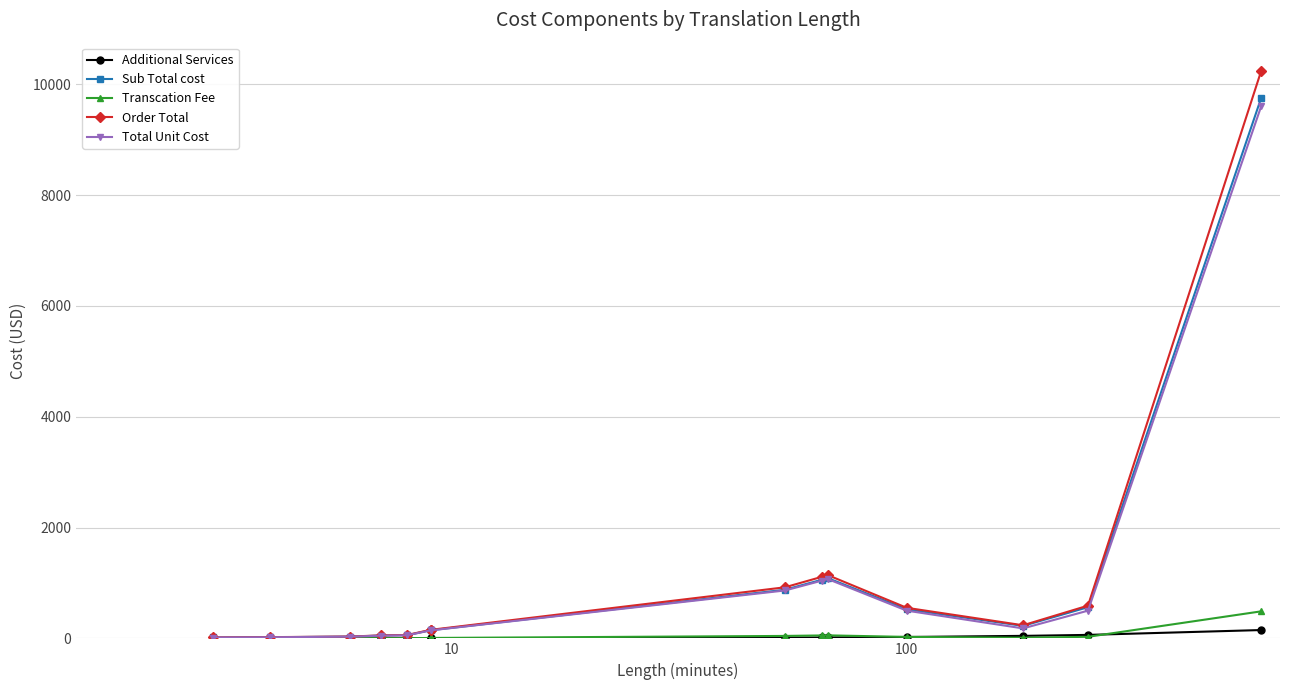

What is the value of the Transcation Fee point at the 9th from the left?

52.8